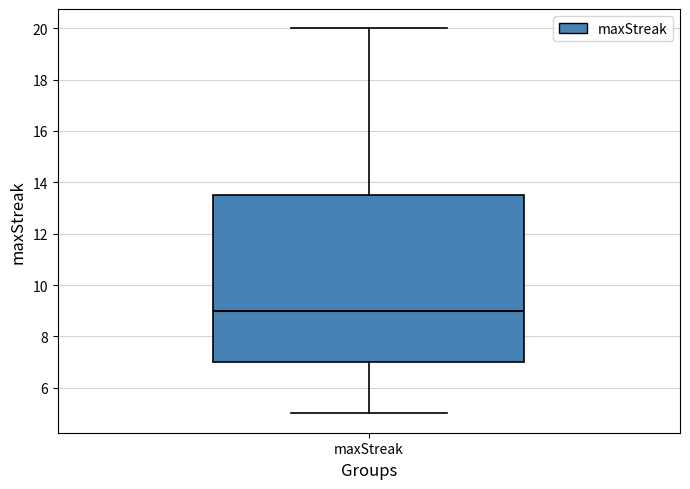

Where does the upper whisker of the box for maxStreak end on the y-axis? The values are not printed on the chart, so give them approximately, as read against the axis.

20.0